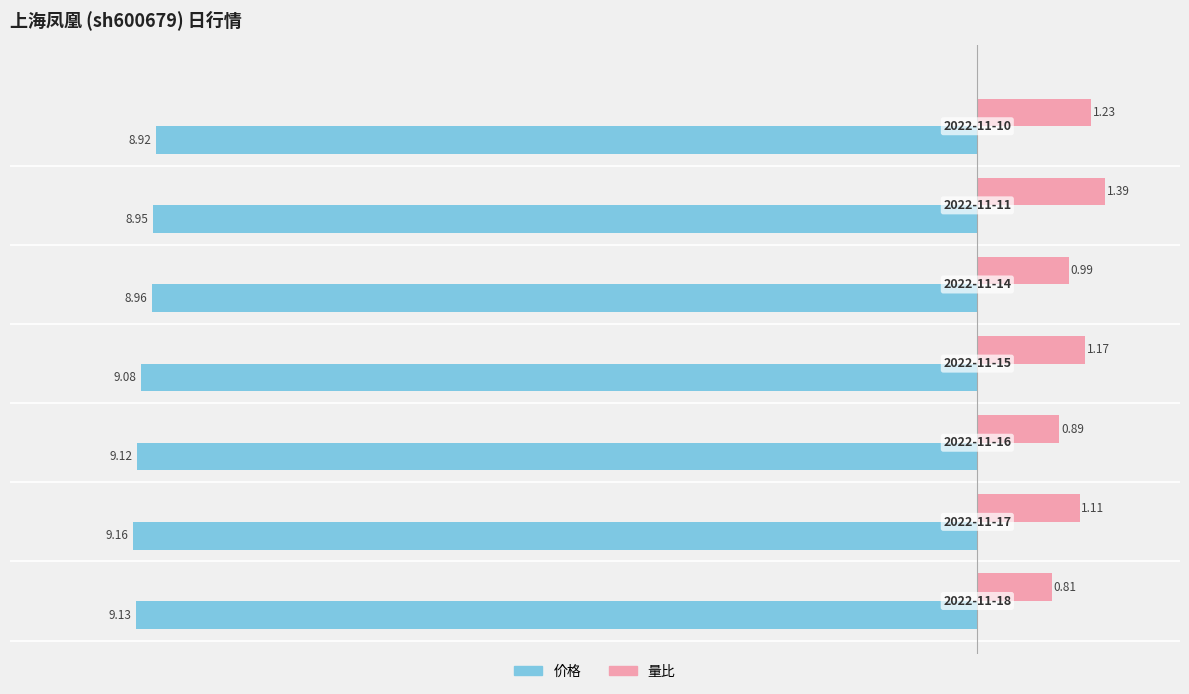

List the series in order of their peak value, lowest first.

价格, 量比